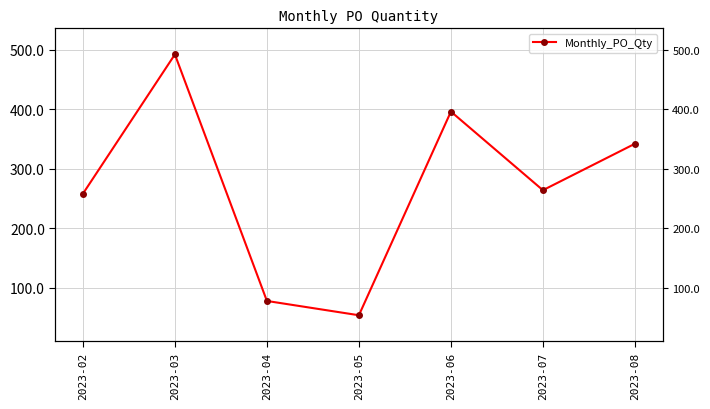

The value at 2023-08 is 342. True or false?

True